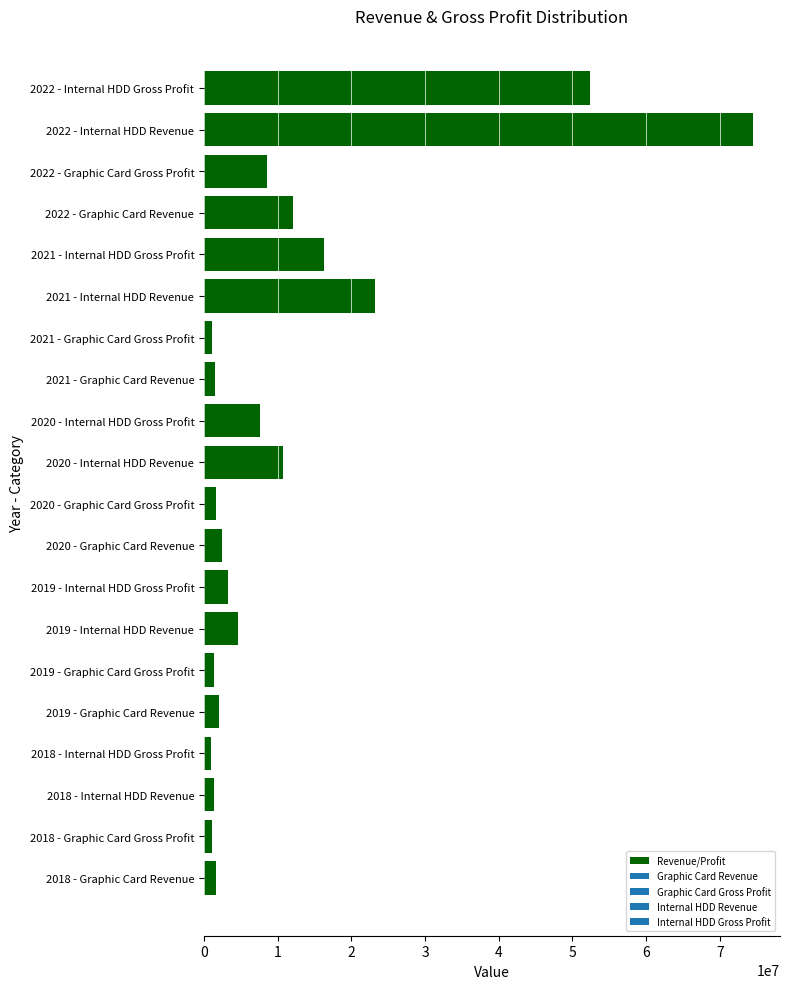

What is the average value?

11407271.3